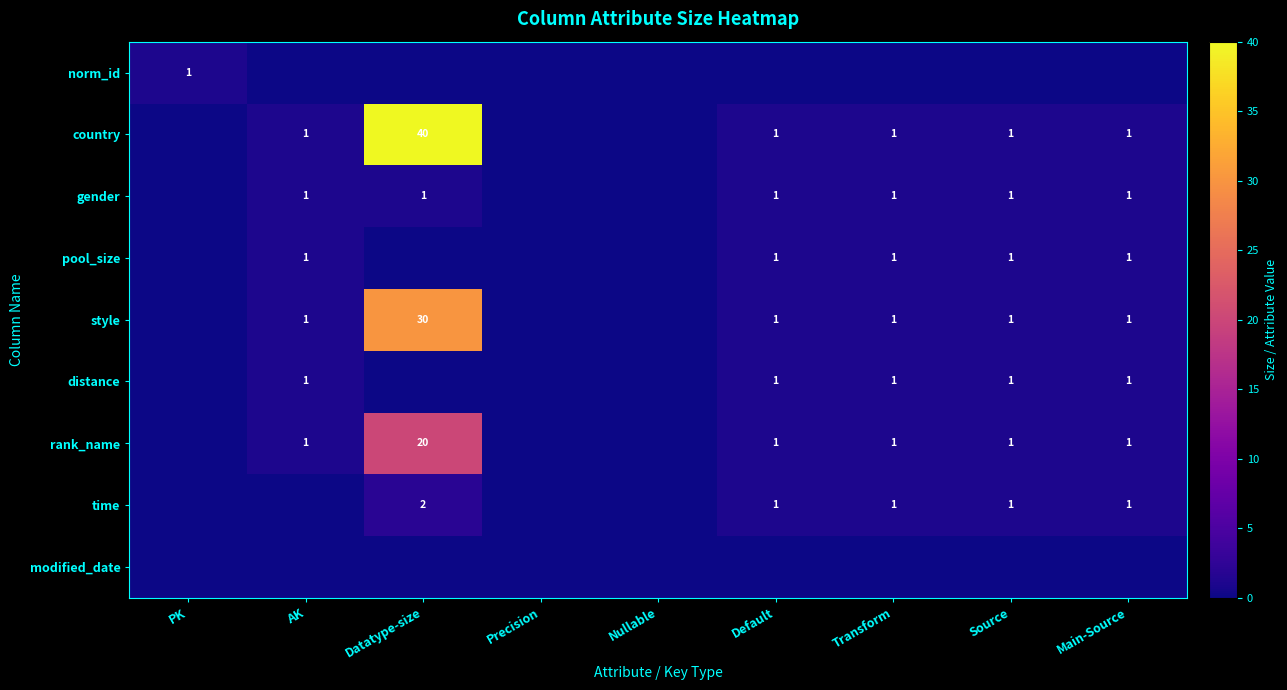

Count the number of data series in this chart.

9